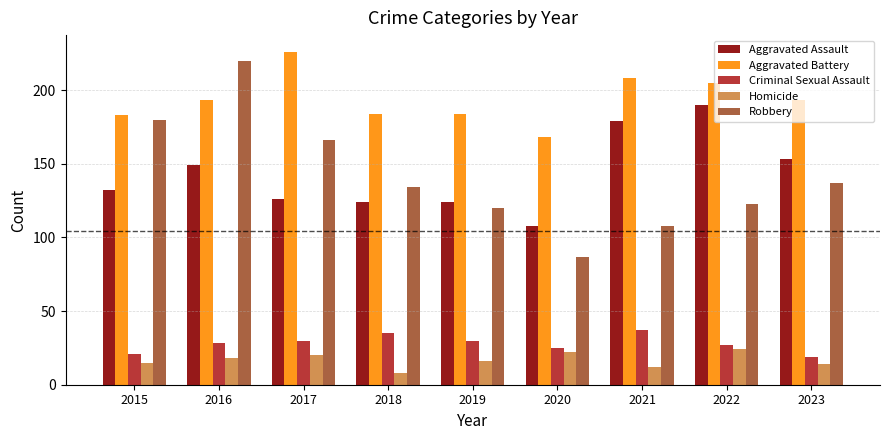

What is the total value across all series at 2018?

485